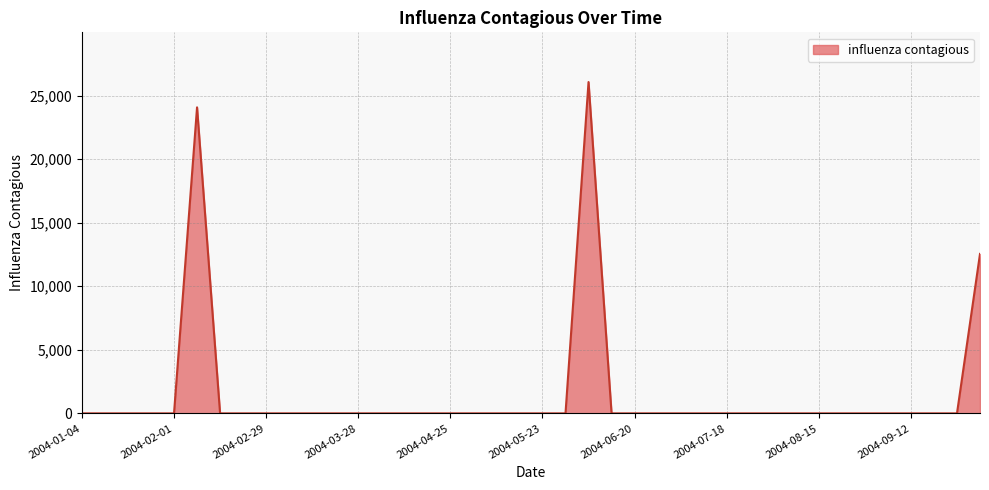

What is the difference between the maximum and minimum values?

26068.6